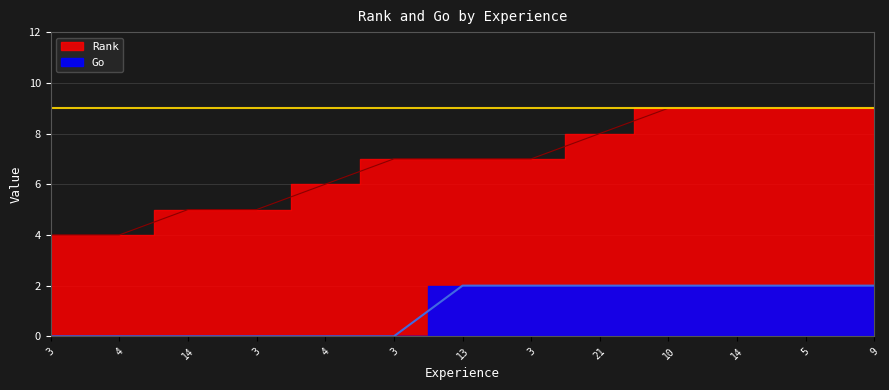

What is the difference between the second highest and minimum values in the Go series?

2